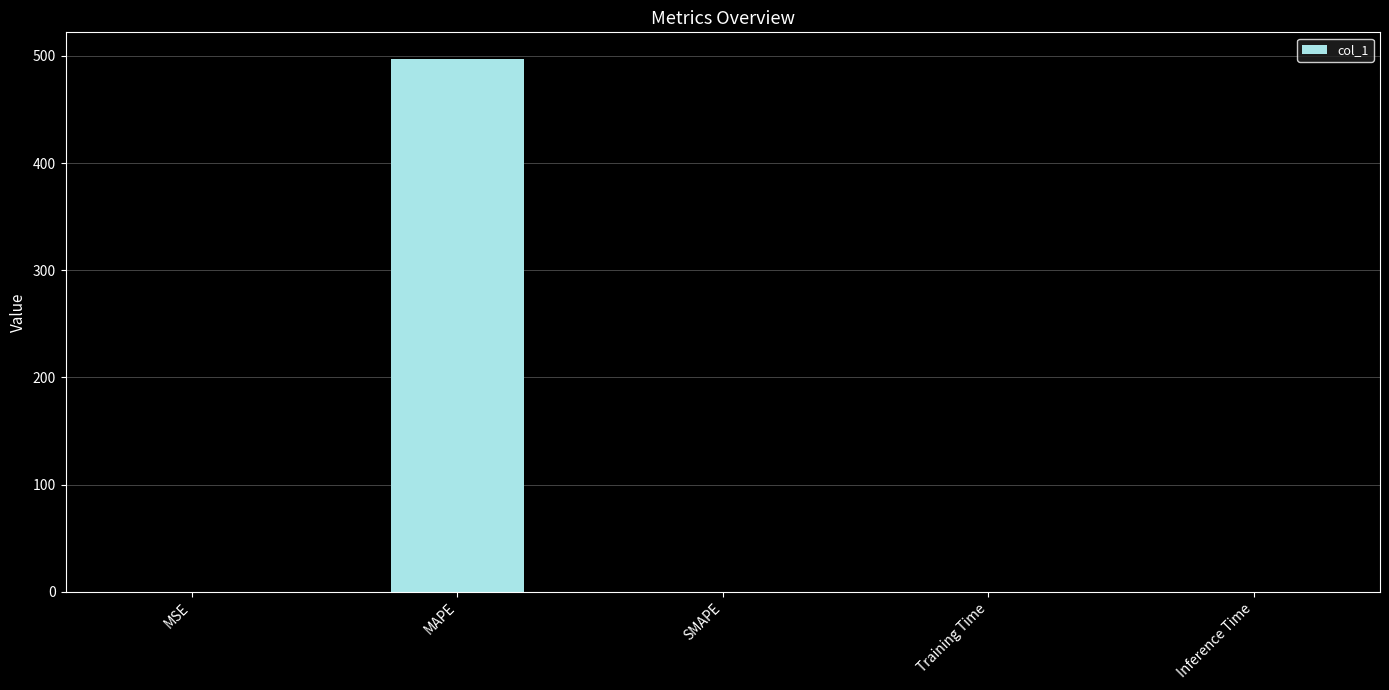

What is the change in value from MSE to MAPE?

+497.1